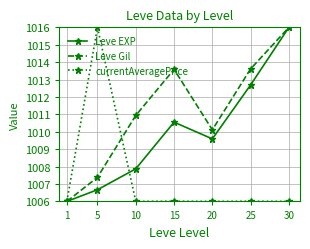

The value of Leve EXP at 5 is 1006.7. True or false?

True